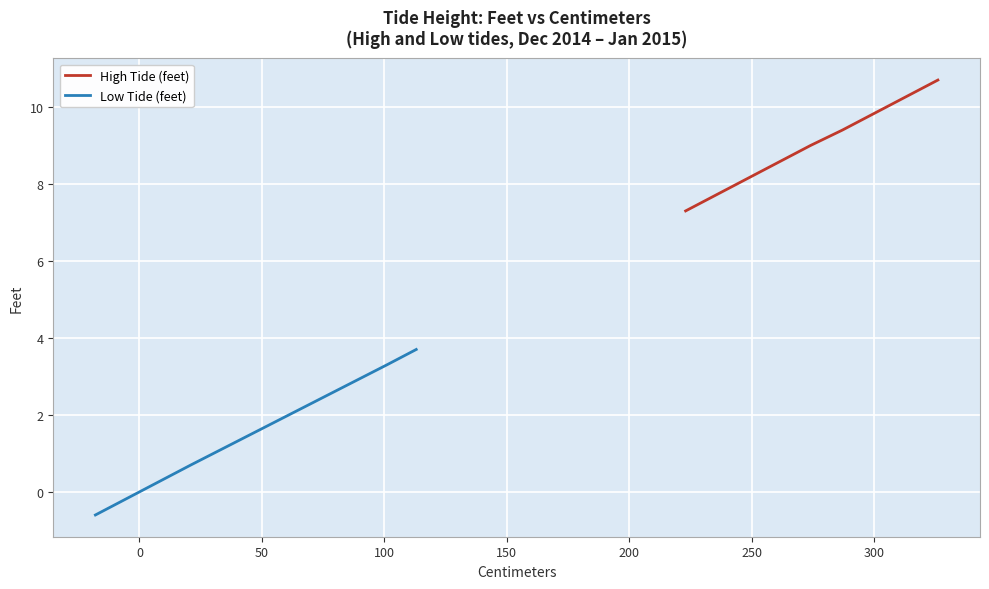

What is the average value of the High Tide (feet) series?

9.3